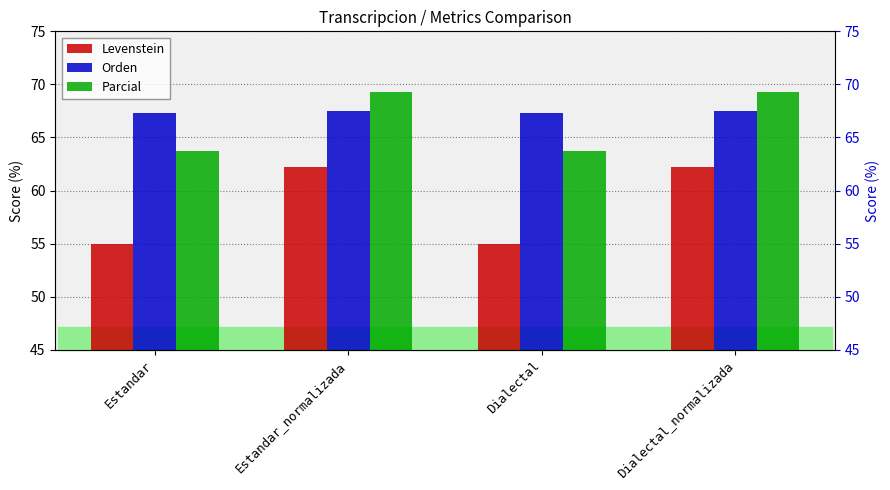

What is the label of the 1st bar from the left?

Estandar